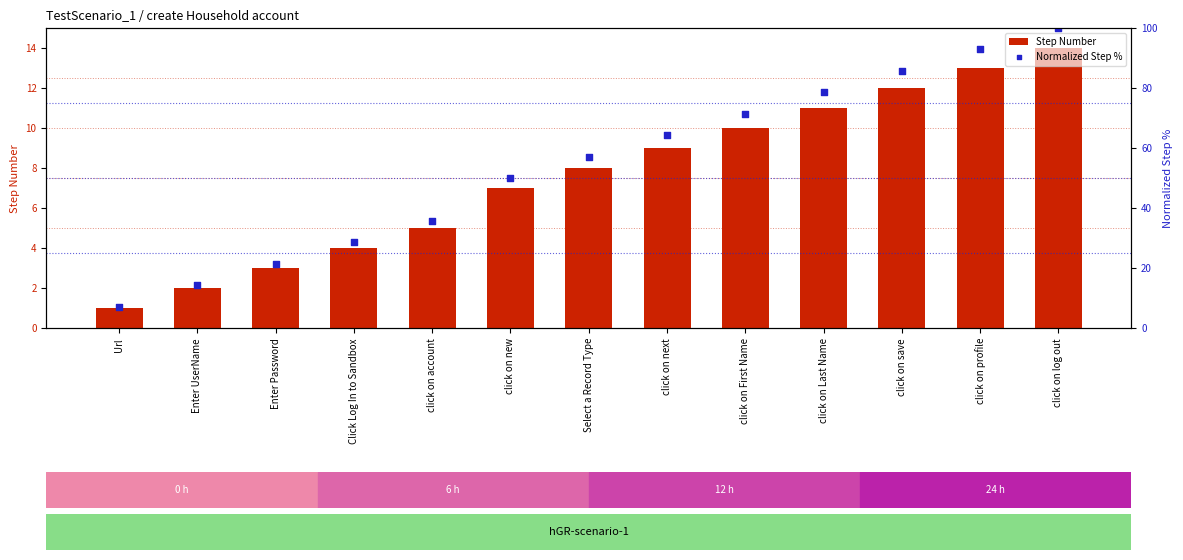

Which series reaches the minimum Y coordinate?

Step Number